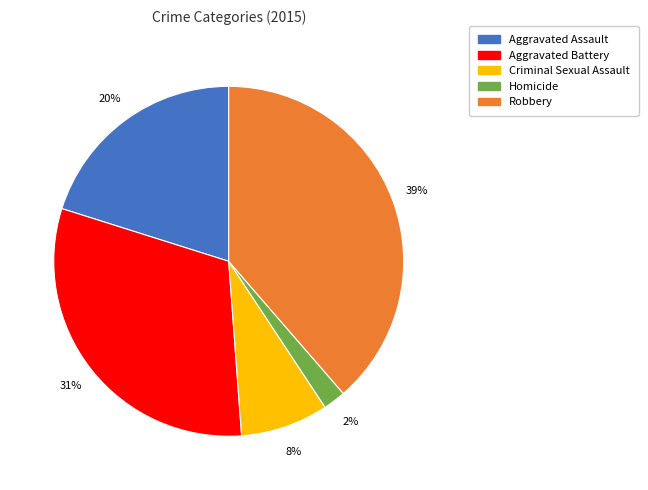

To the nearest percent, what percentage of the pie is Aggravated Battery?

31%